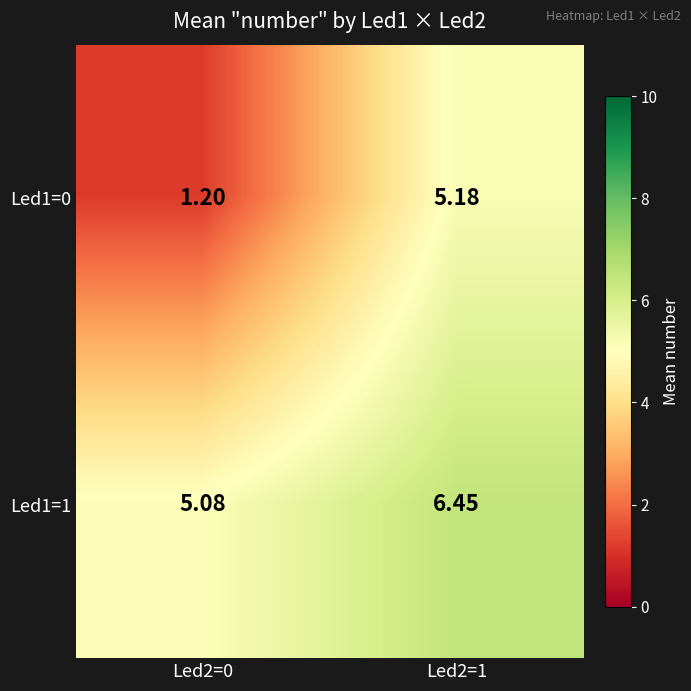

At which category is the sum across all series the highest?

Led2=1